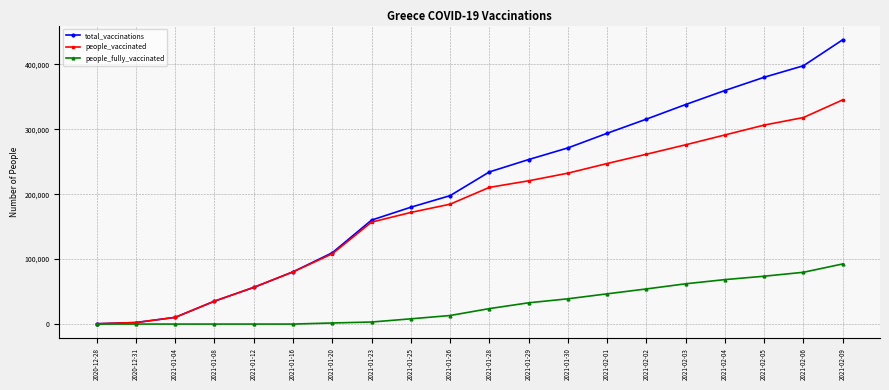

Is it true that total_vaccinations equals 109831 at 2021-01-20?

True